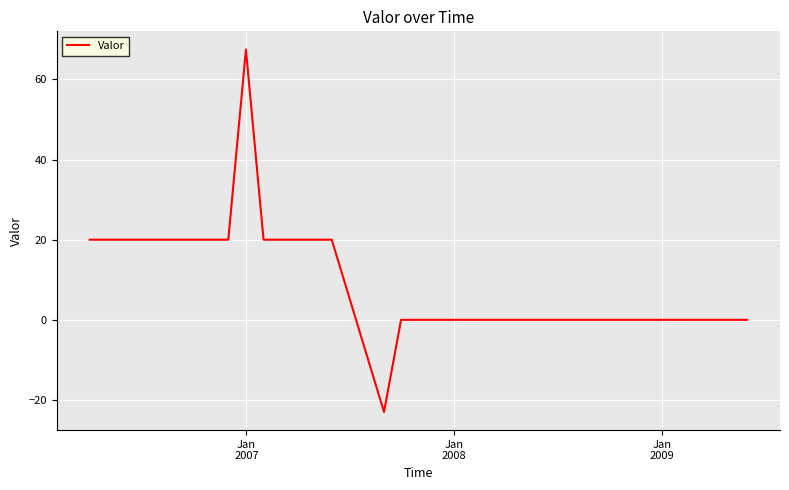

How many distinct data groups are displayed?

1